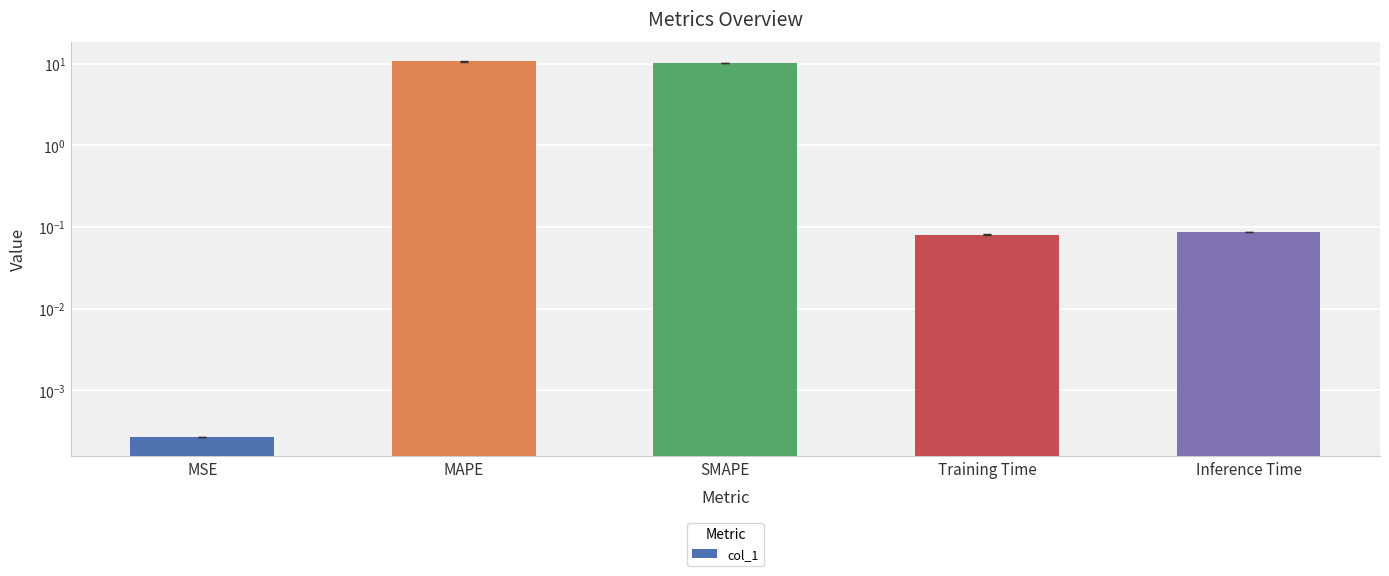

Rank the categories by value from highest to lowest.

MAPE, SMAPE, Inference Time, Training Time, MSE